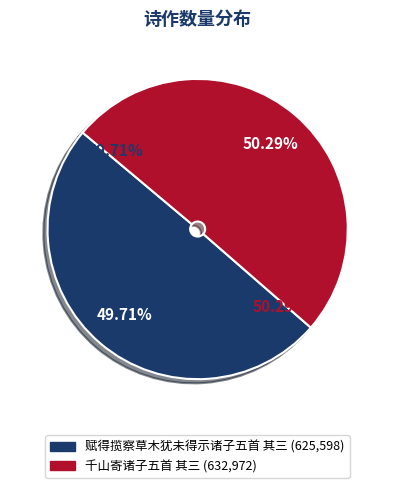

Does any single category account for the majority?

Yes